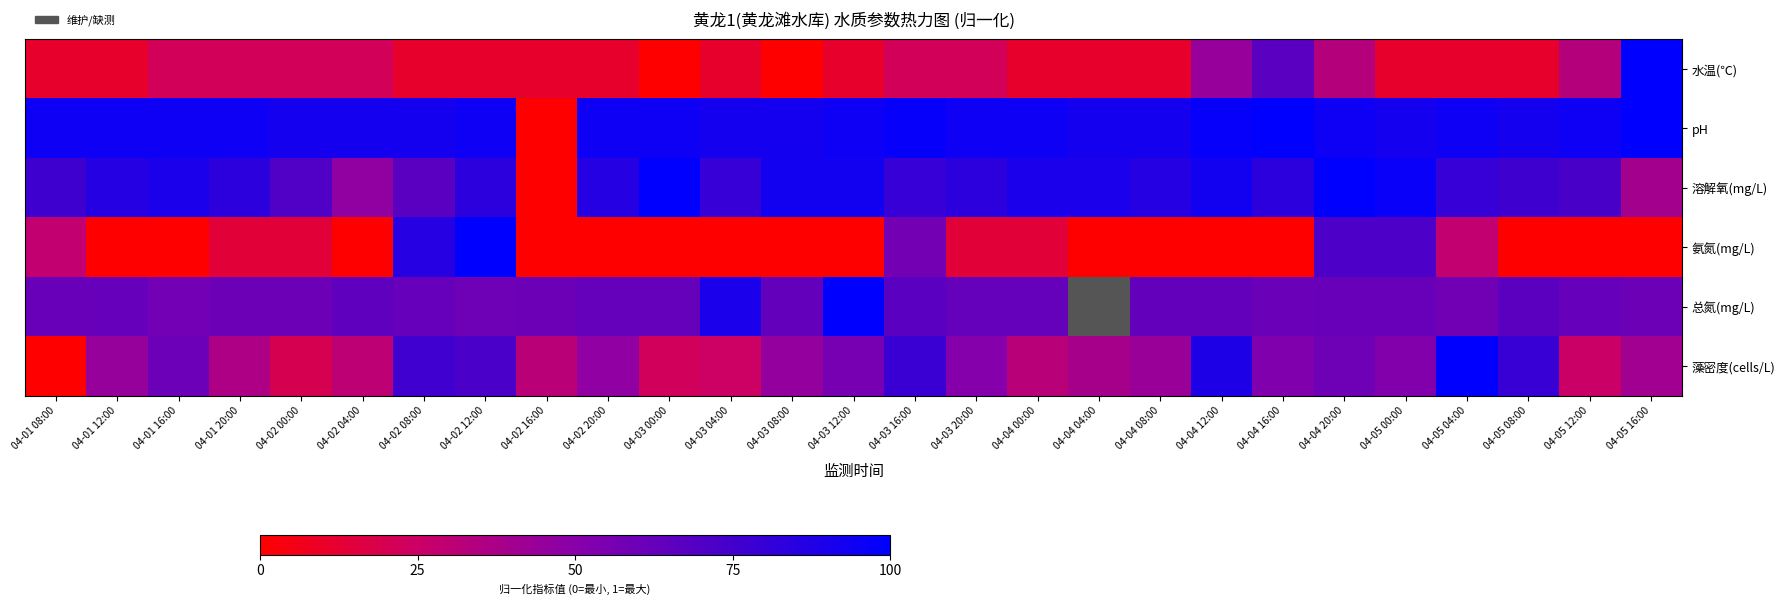

What is the sum of the 藻密度(cells/L) values at 04-03 00:00 and 04-04 16:00?

0.8